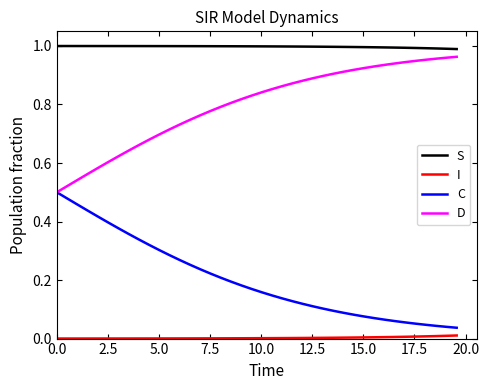

Which series has the largest total across all categories?

S